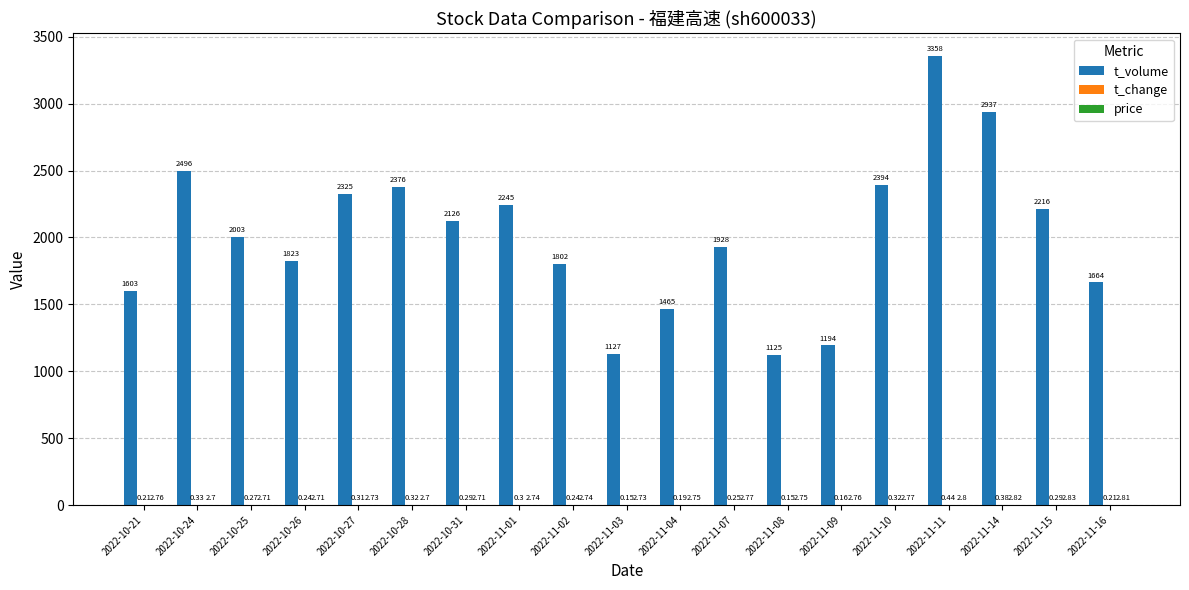

Which series changed the most between 2022-10-24 and 2022-11-10?

t_volume